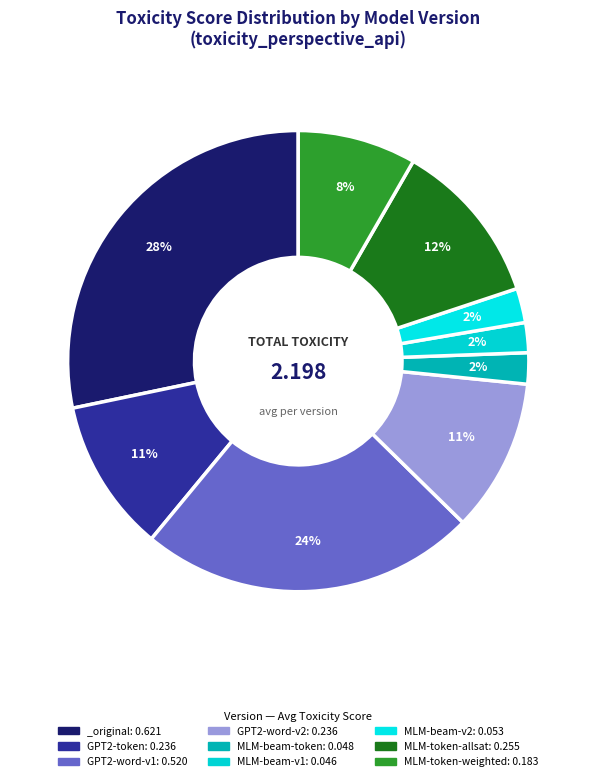

Which slice is the smallest?

mlm-beamsearch-v1